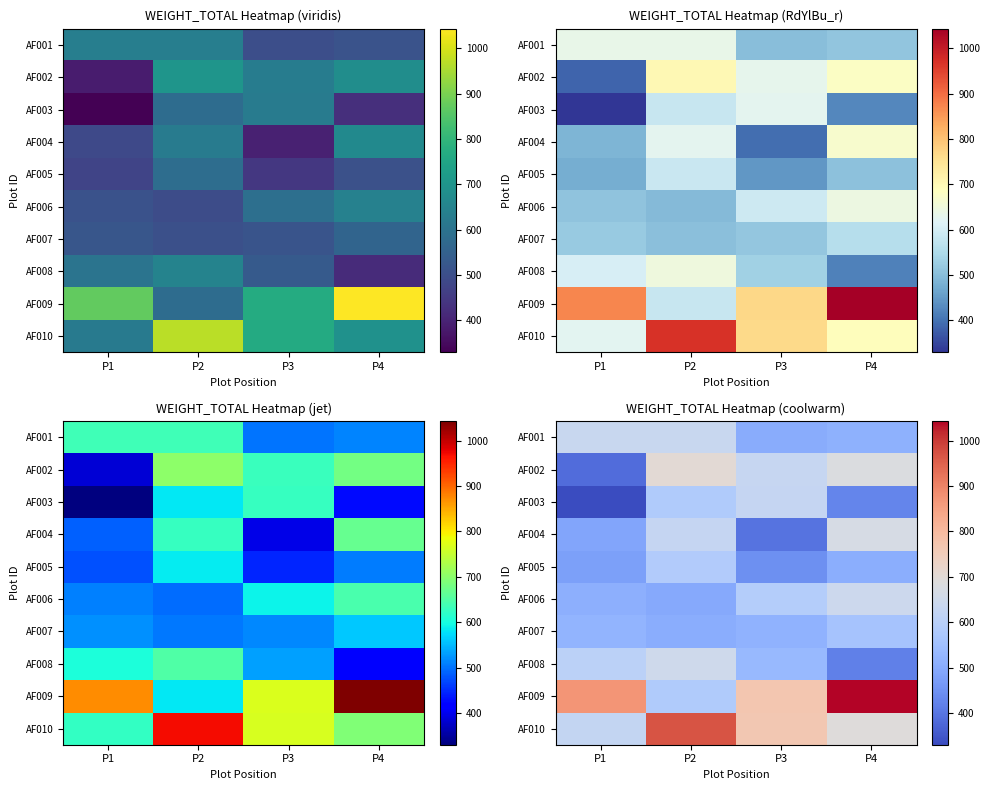

What is the spread (max minus min) of values at P1?

543